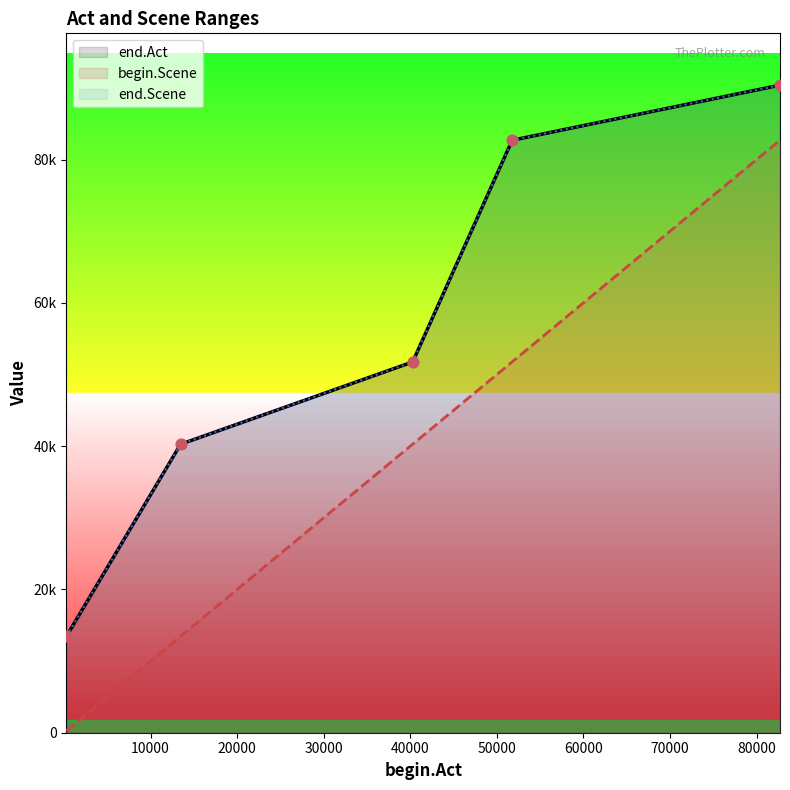

Which series has the widest spread of Y values?

begin.Scene